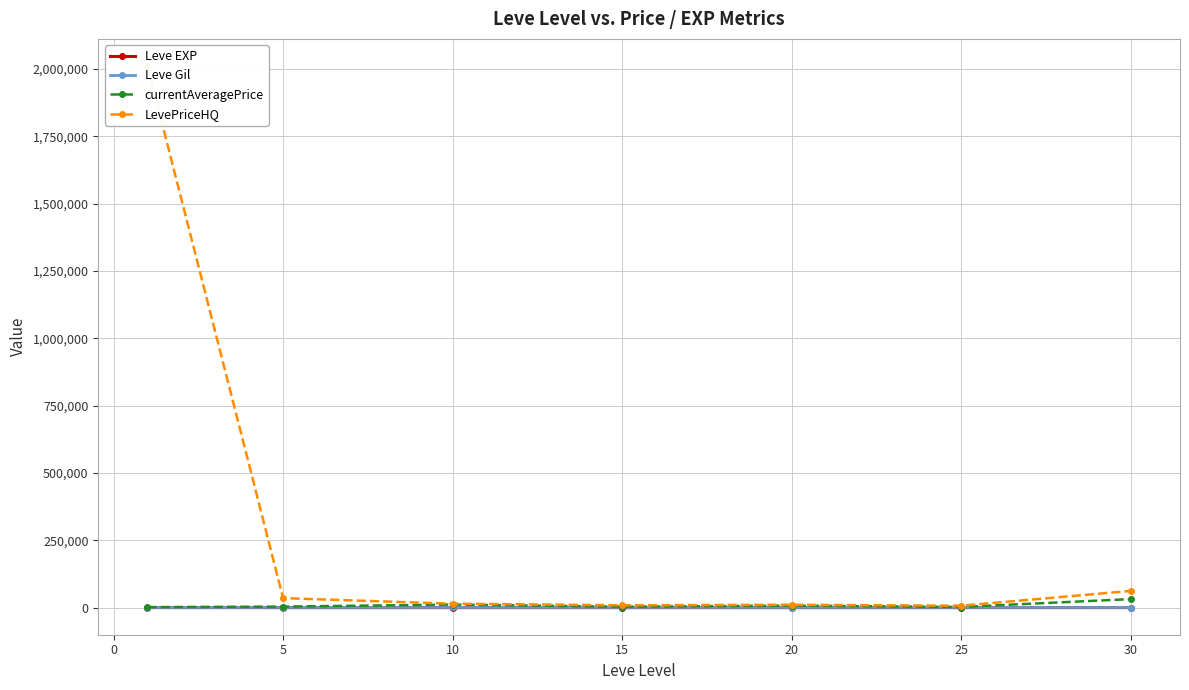

What is the greatest value displayed?

2011564.8